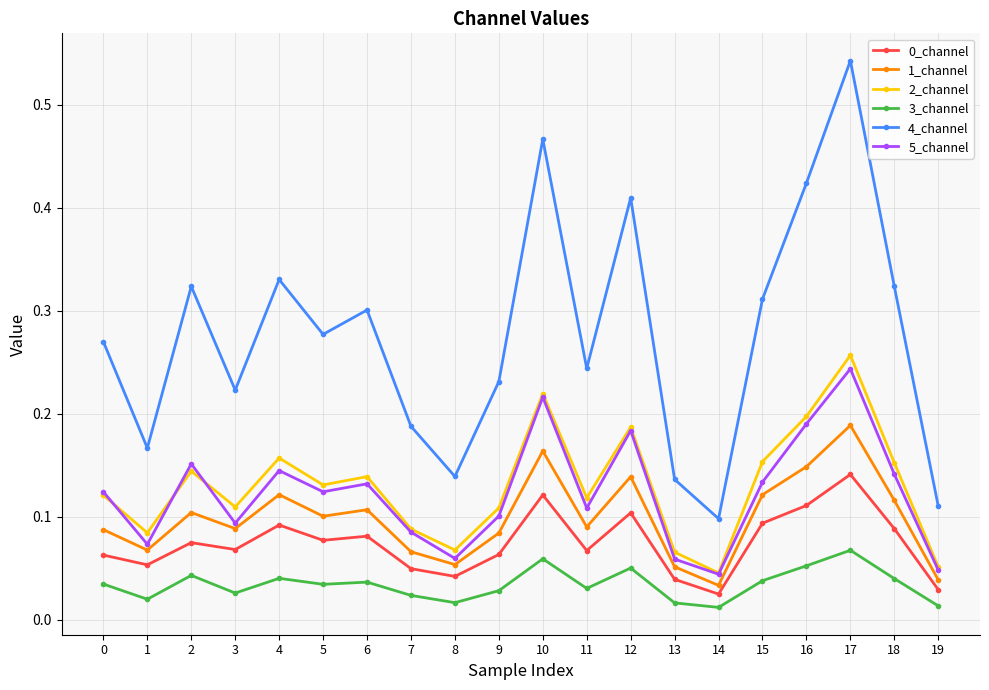

The 4_channel series shows 0.2 at 10. True or false?

False